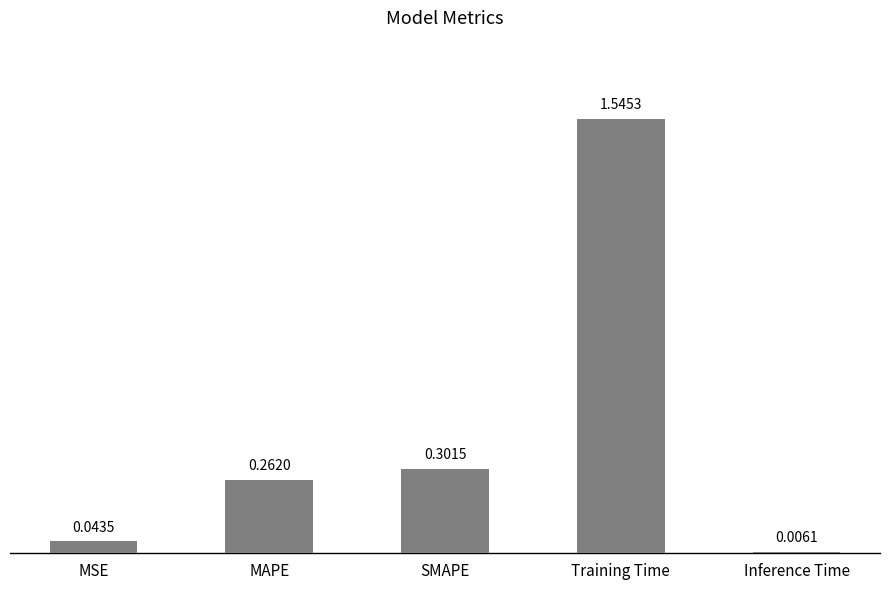

Is it true that the value at MAPE is 0.1?

False